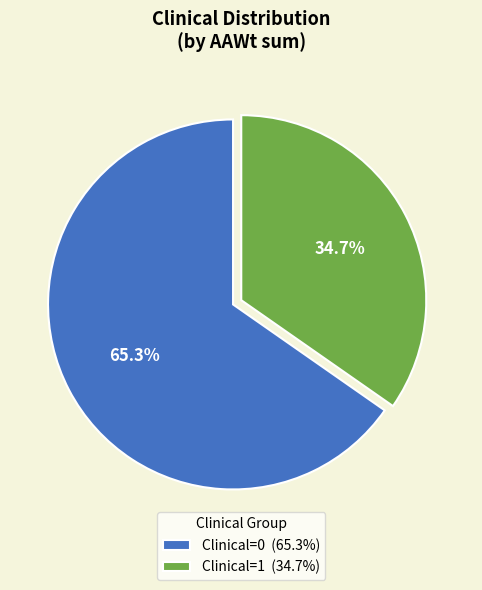

What portion of the pie excludes Clinical=0?

34.7%